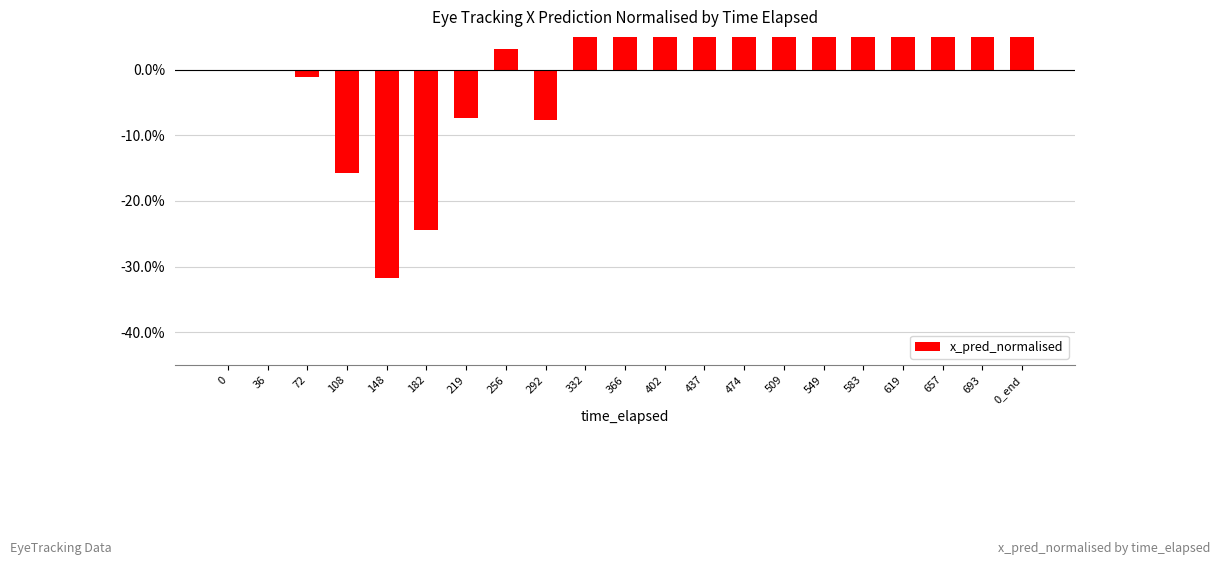

List the labels in order of value, largest first.

619, 657, 693, 0_end, 549, 583, 509, 437, 474, 402, 366, 332, 256, 0, 36, 72, 219, 292, 108, 182, 148